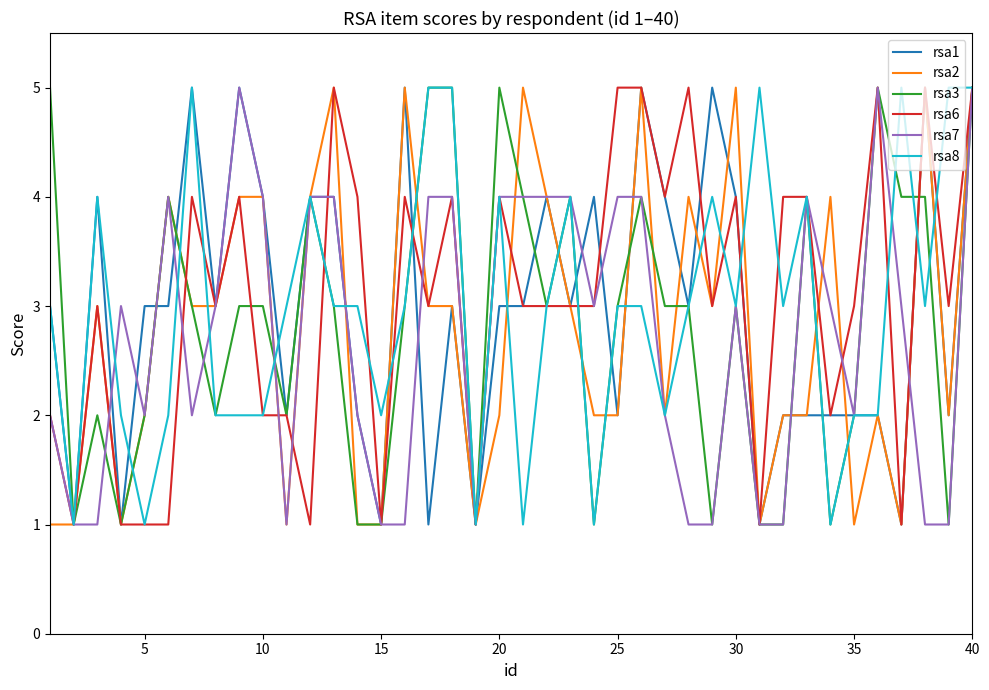

How many intersections are there between rsa2 and rsa8?

19